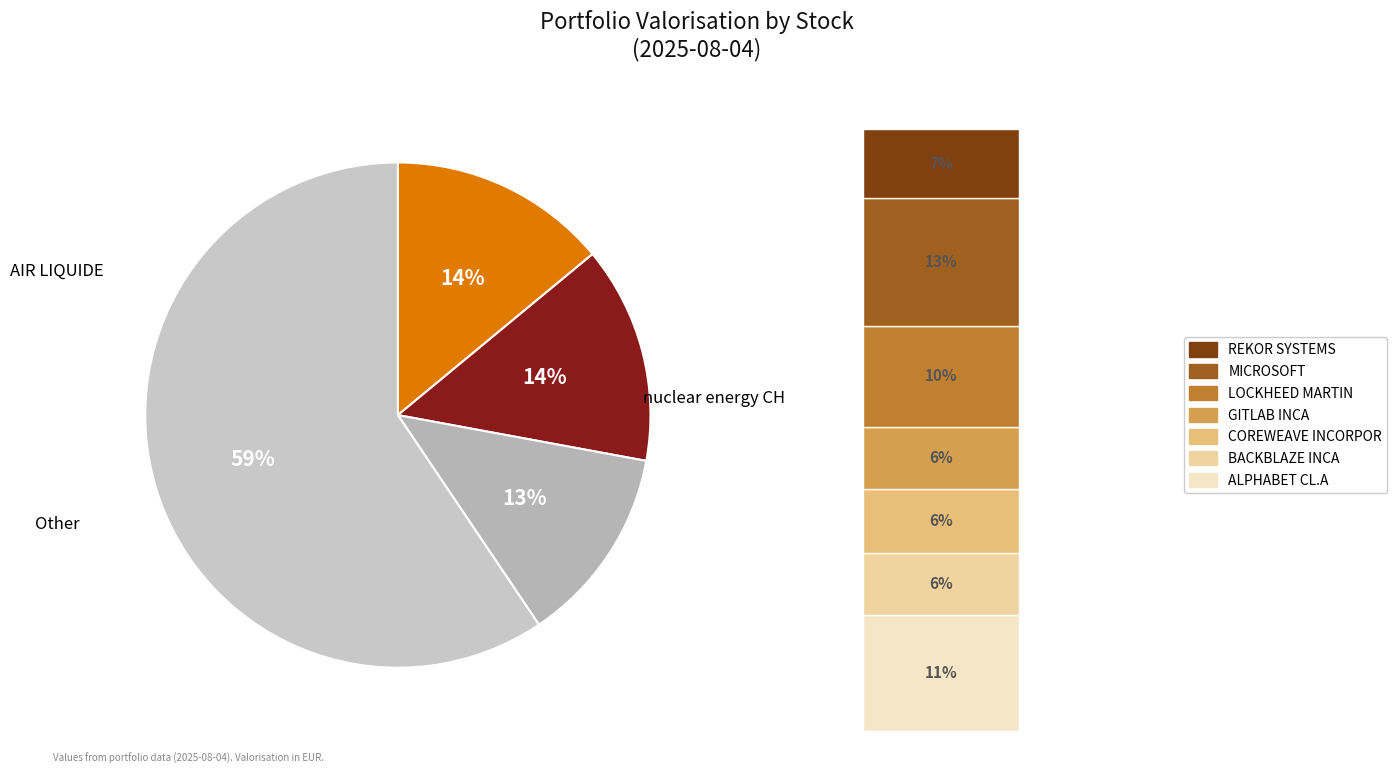

To the nearest percent, what is the combined percentage of AIR LIQUIDE and MICROSOFT?

27%